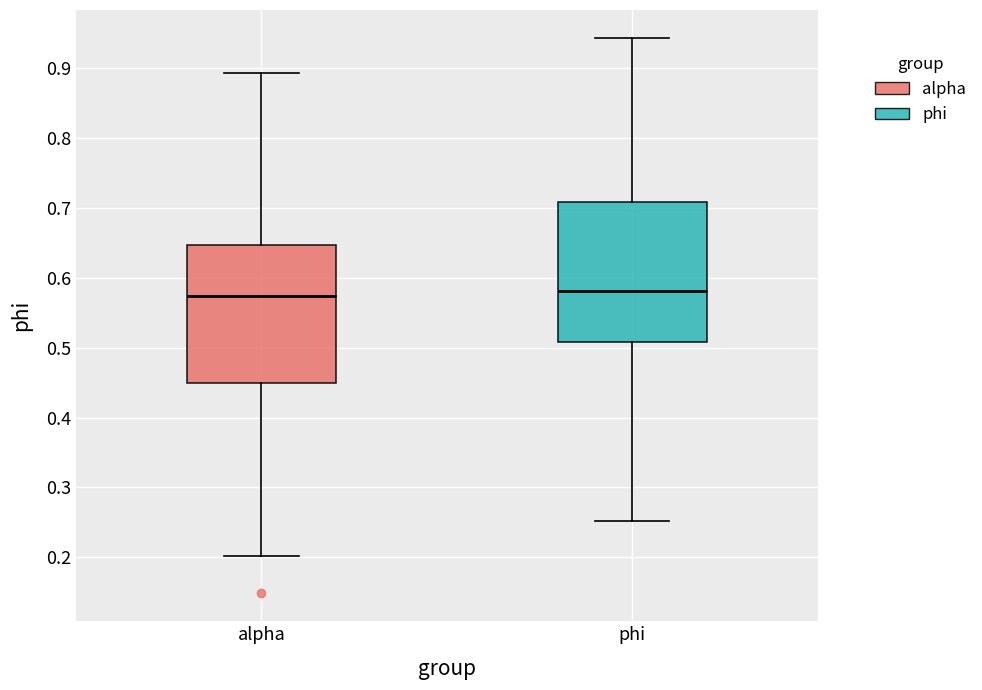

Reading left to right, read every box against the y-axis: the position of its median line, the range the box covers, and the ends of its whiskers. The values are not printed on the chart, so give them approximately, as read against the axis.

alpha: median 0.57, box 0.45 to 0.65, whiskers 0.20 to 0.89
phi: median 0.58, box 0.51 to 0.71, whiskers 0.25 to 0.94